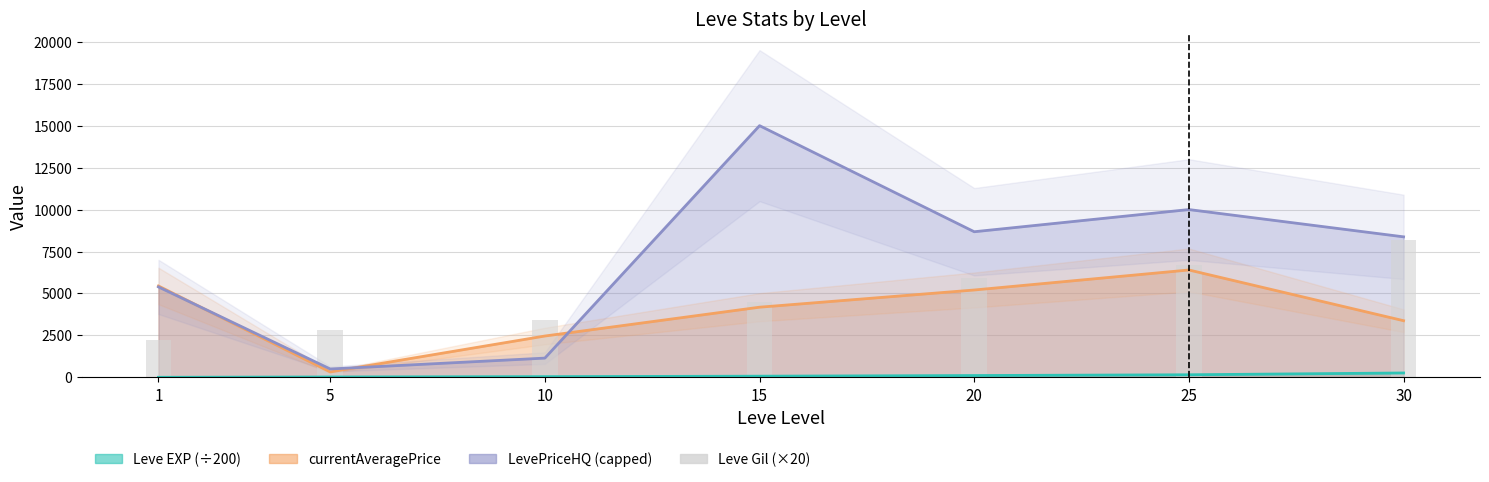

Reading right to left, extract all data points from this chart.

30=8200	25=6720	20=5900	15=4520	10=3400	5=2800	1=2240